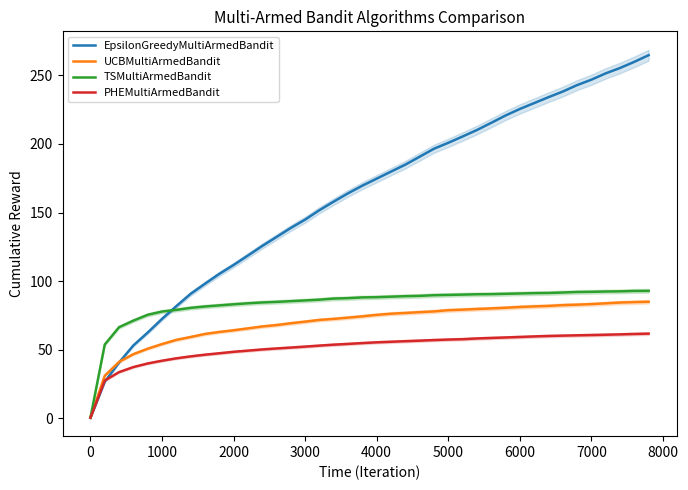

True or false: UCBMultiArmedBandit has a value of 81.2 at 6000.

True